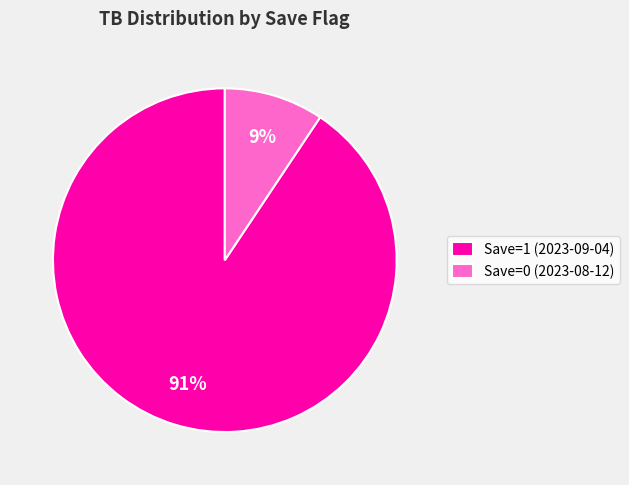

What is the ratio of the value at Save=0 (2023-08-12) to the value at Save=1 (2023-09-04)?

0.1